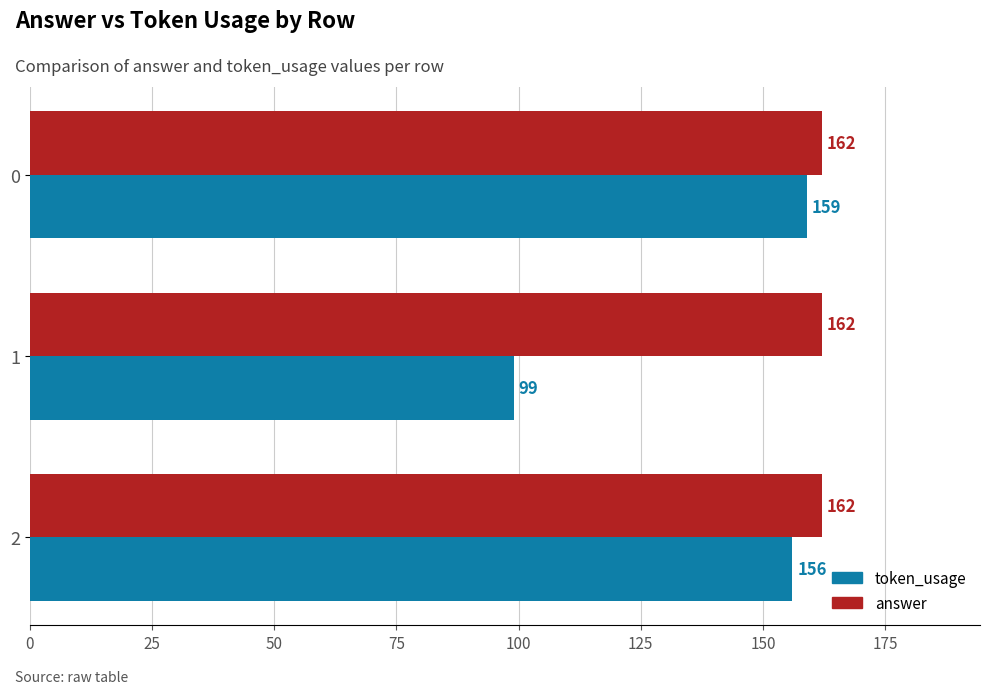

The value of token_usage at 2 is 208. True or false?

False